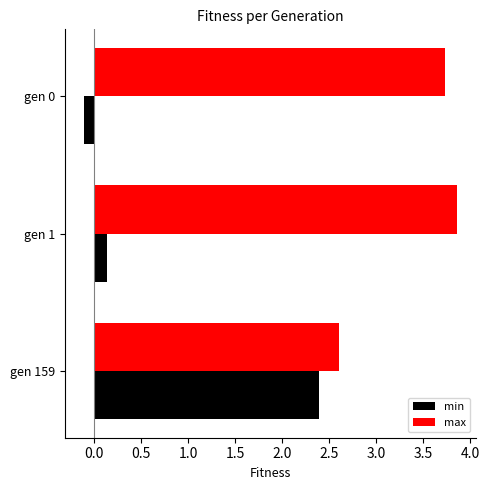

What is the greatest value displayed?

3.9